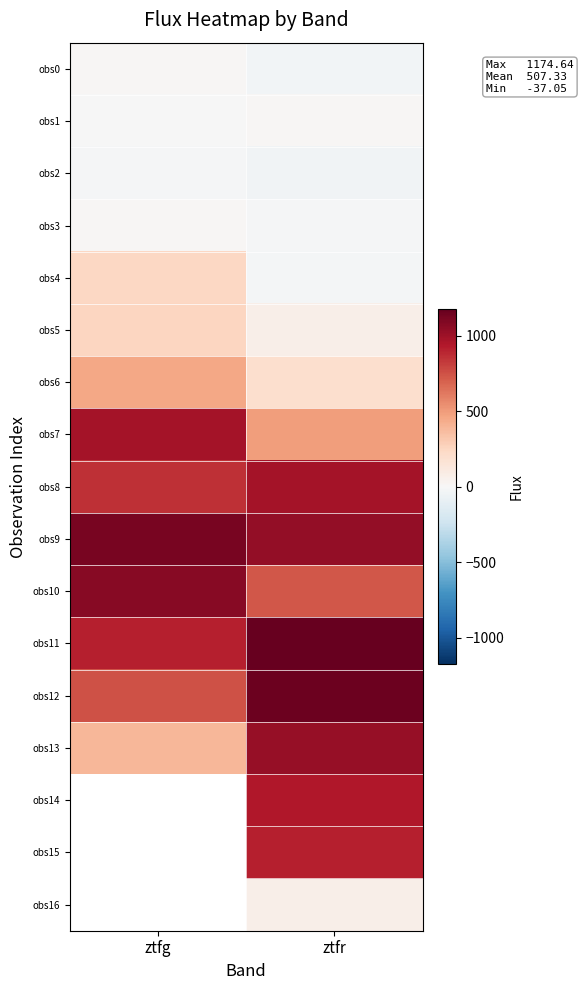

Is it true that obs6 equals 201.5 at ztfr?

True